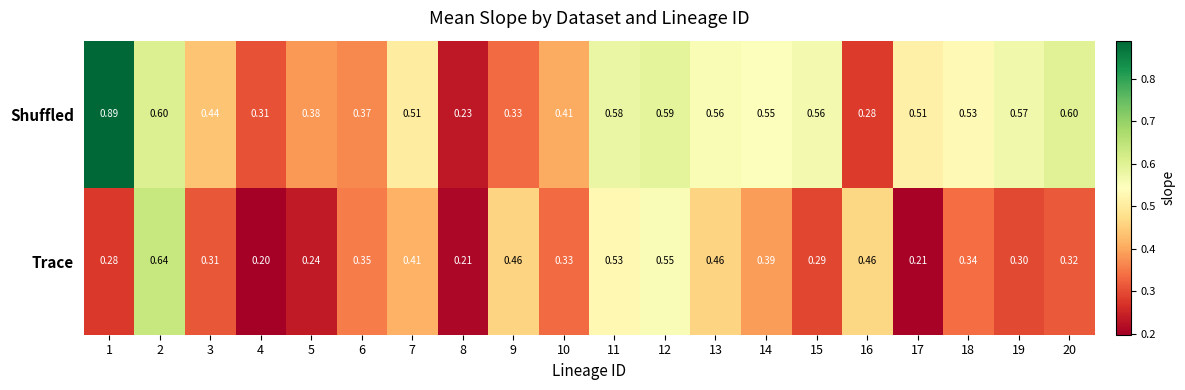

How many distinct data groups are displayed?

2